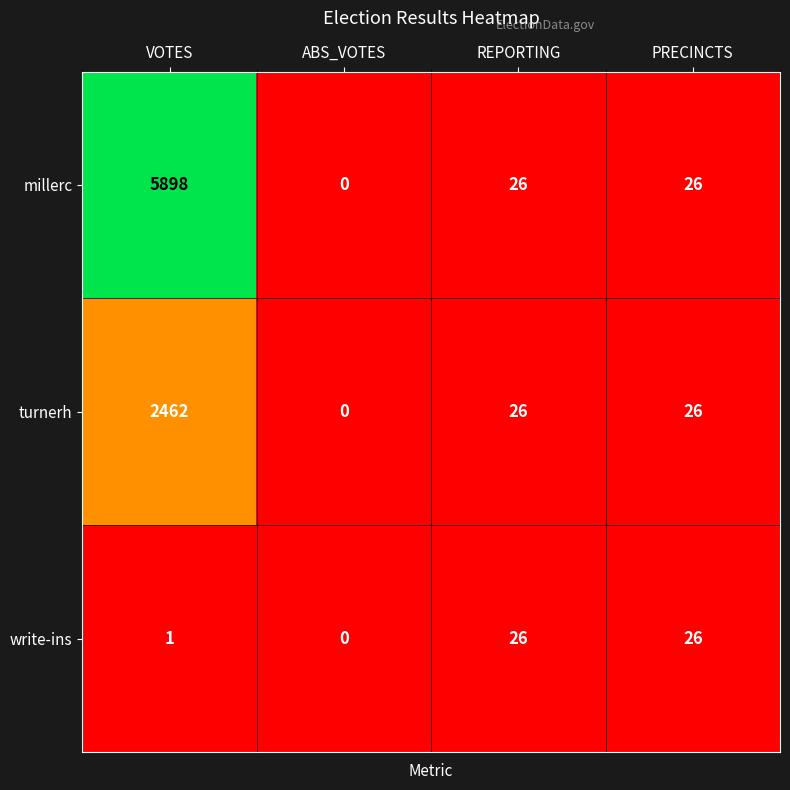

The millerc series shows 36 at REPORTING. True or false?

False